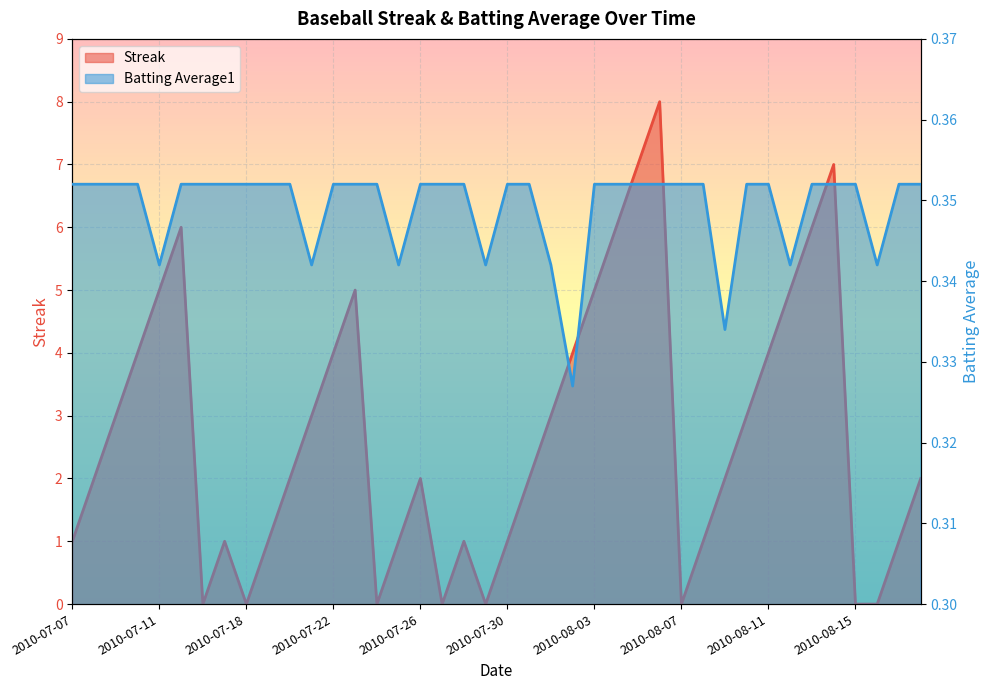

How many interior local valleys does the Batting Average1 series have?

8